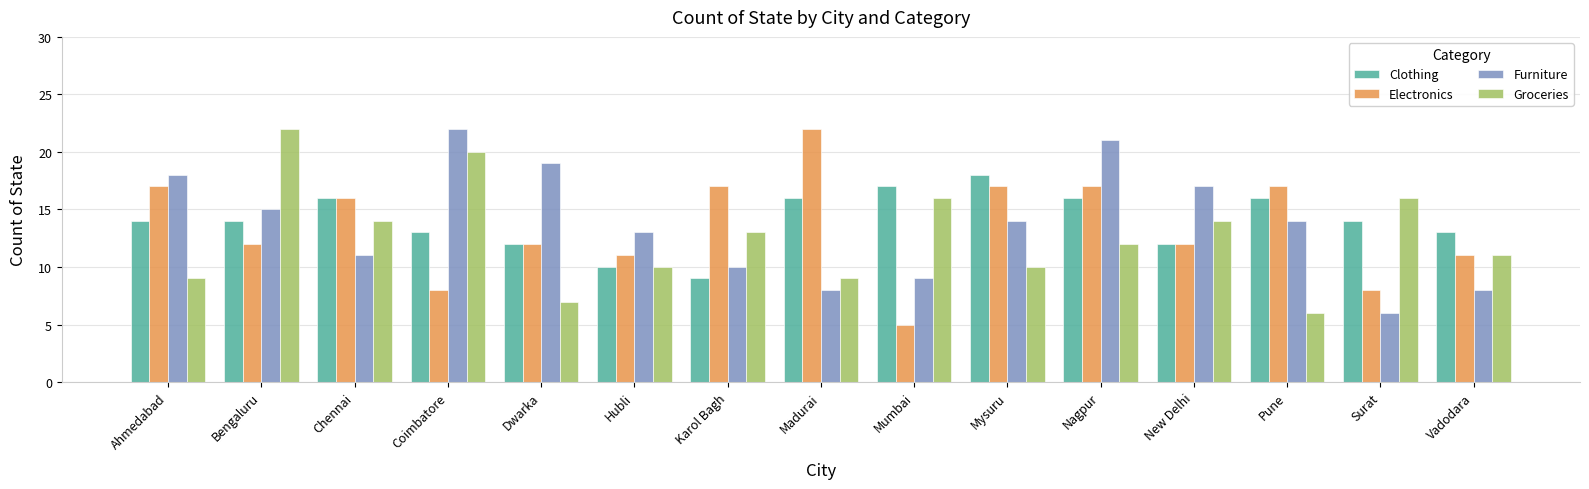

What is the approximate value of Electronics at Mysuru, to the nearest 5?

15